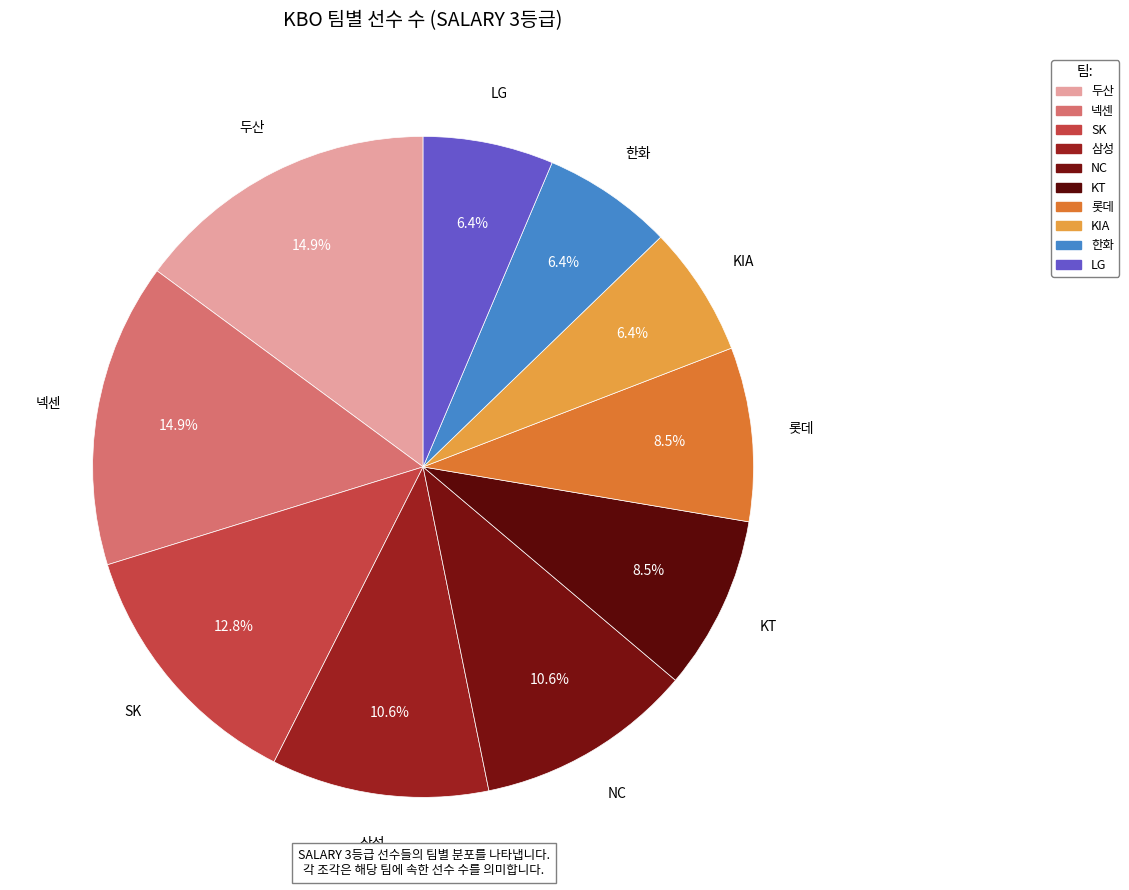

How many slices are in this pie chart?

10